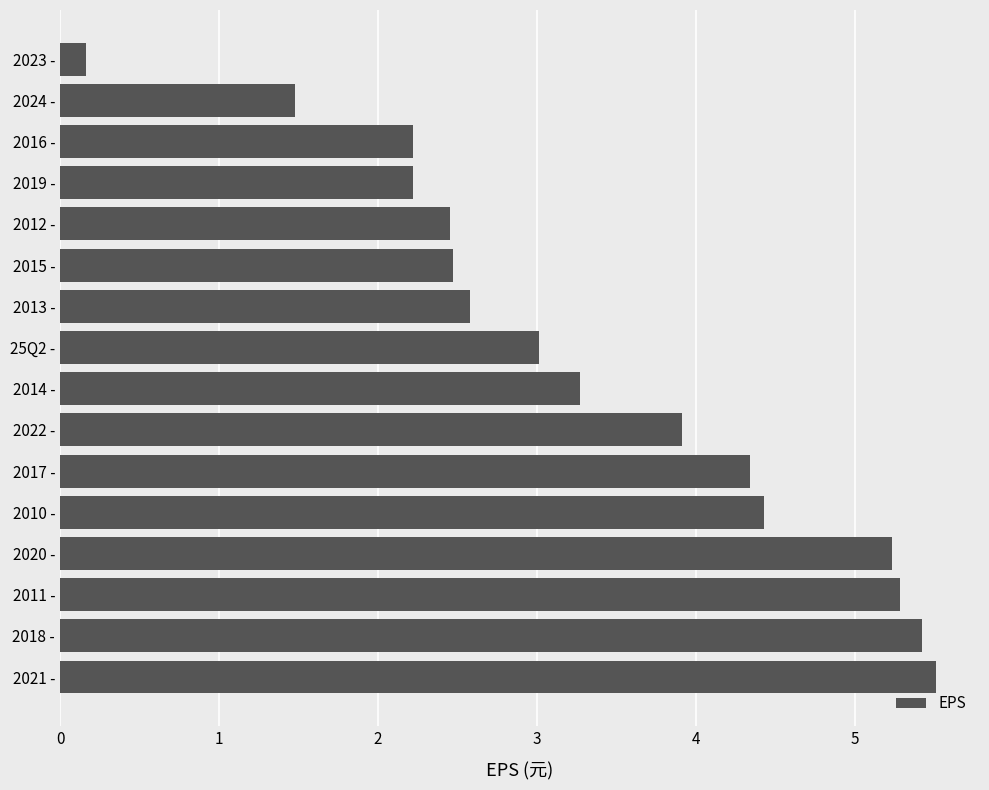

What is the average value?

3.4